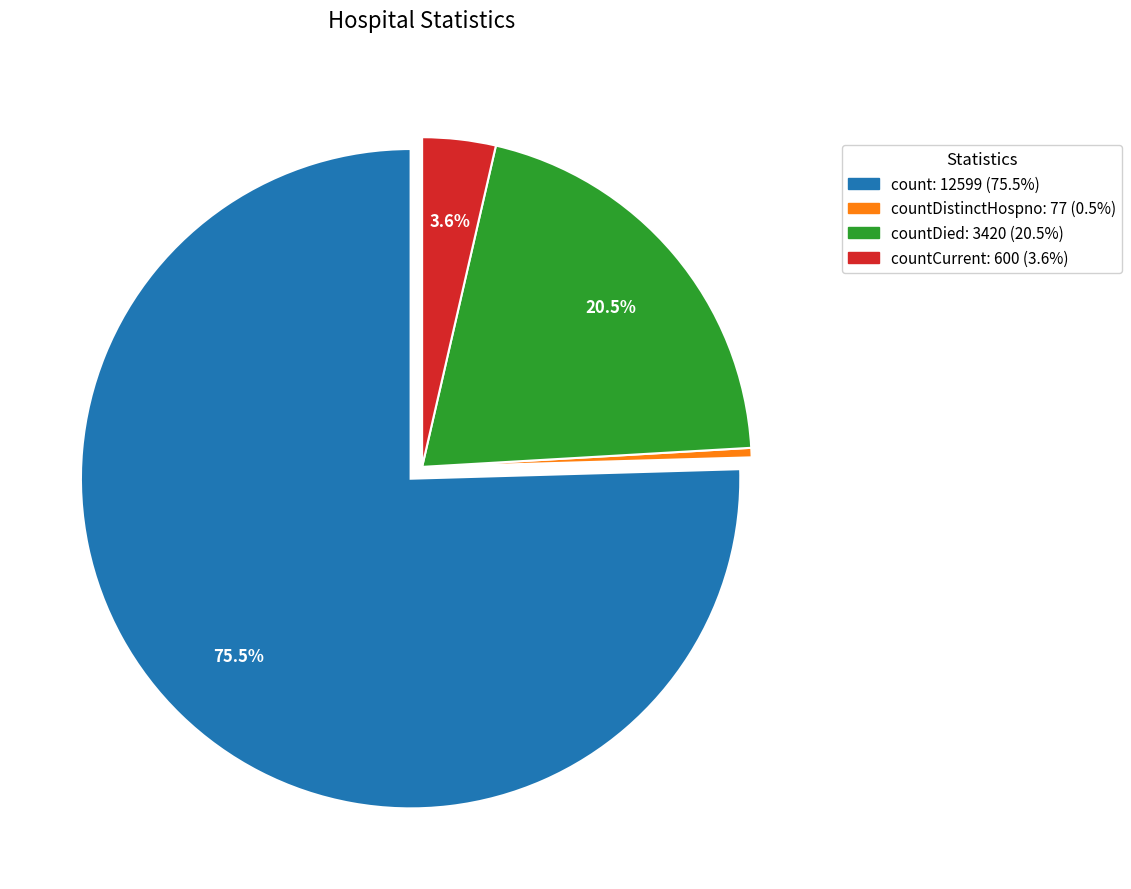

Is there a majority slice in this chart?

Yes